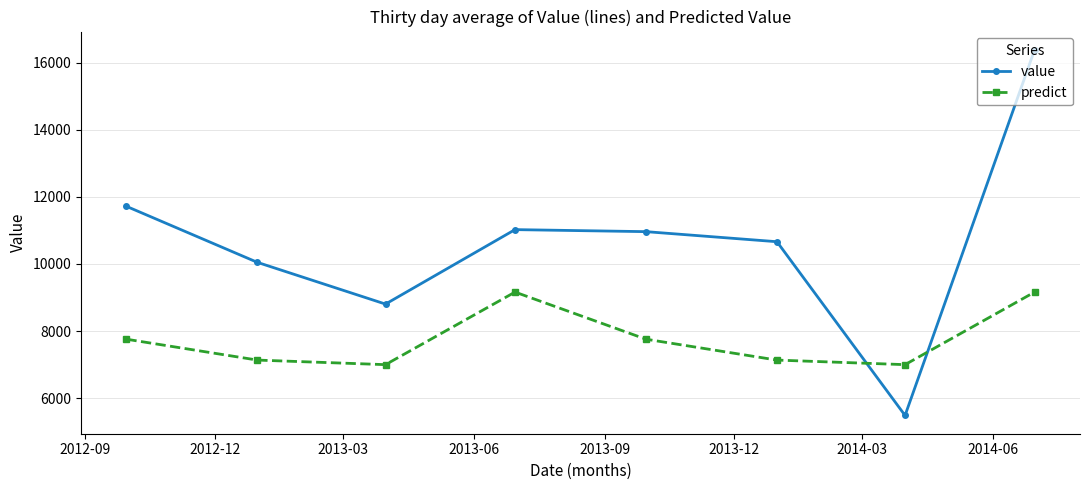

Which series ends up on top after the final intersection of predict and value?

value